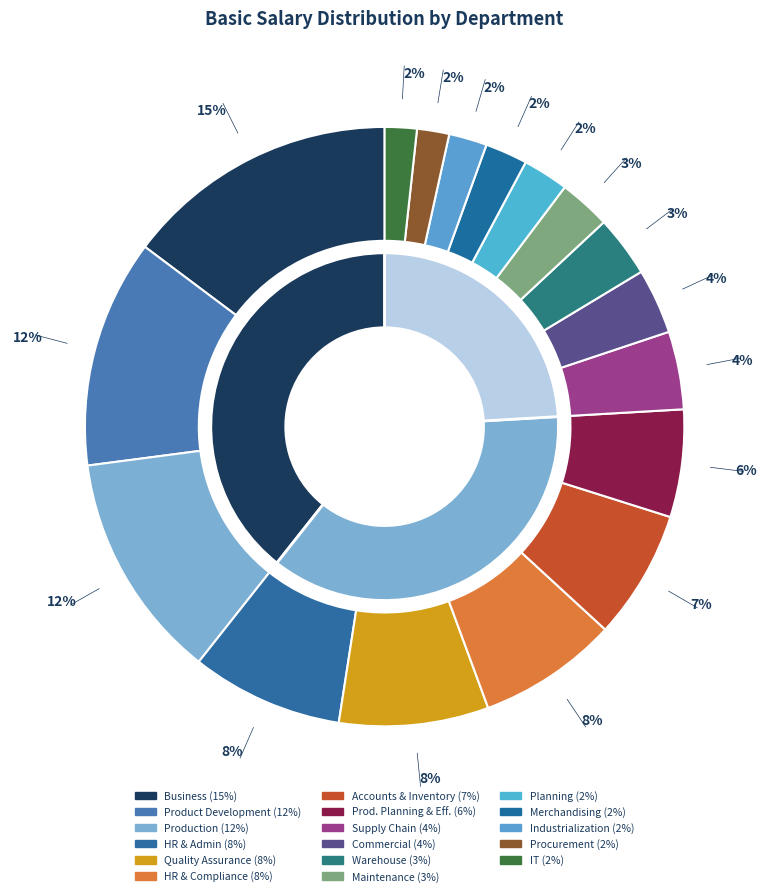

Which category has the biggest portion of the pie?

Business